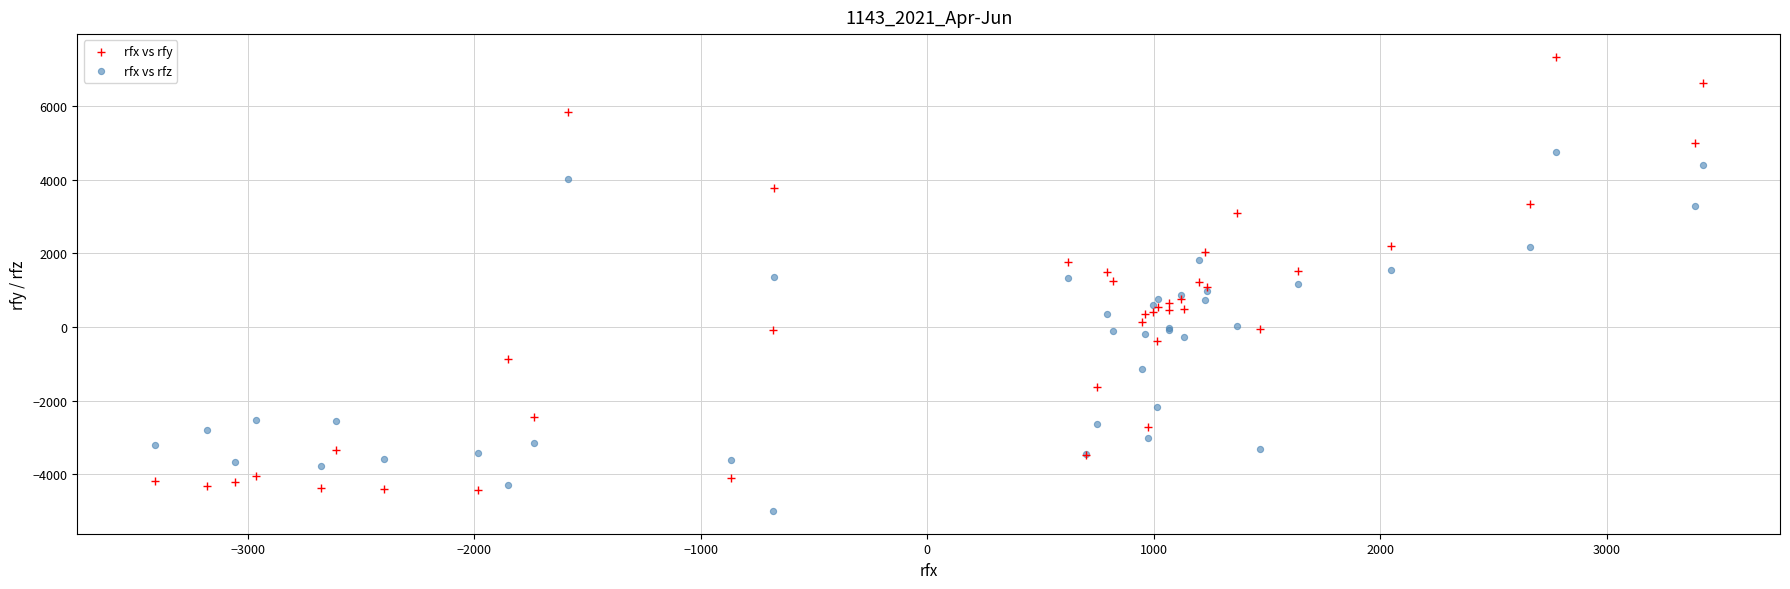

Which series has the widest spread of Y values?

rfx vs rfy